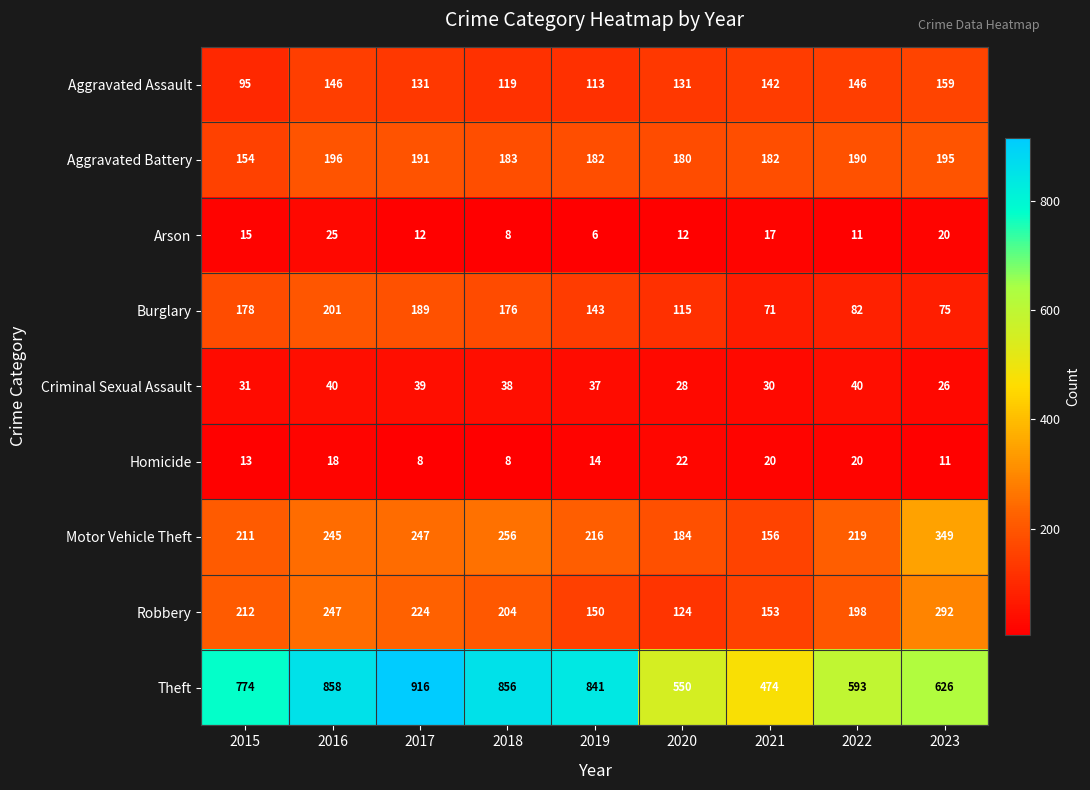

Which series has the largest total across all categories?

Theft